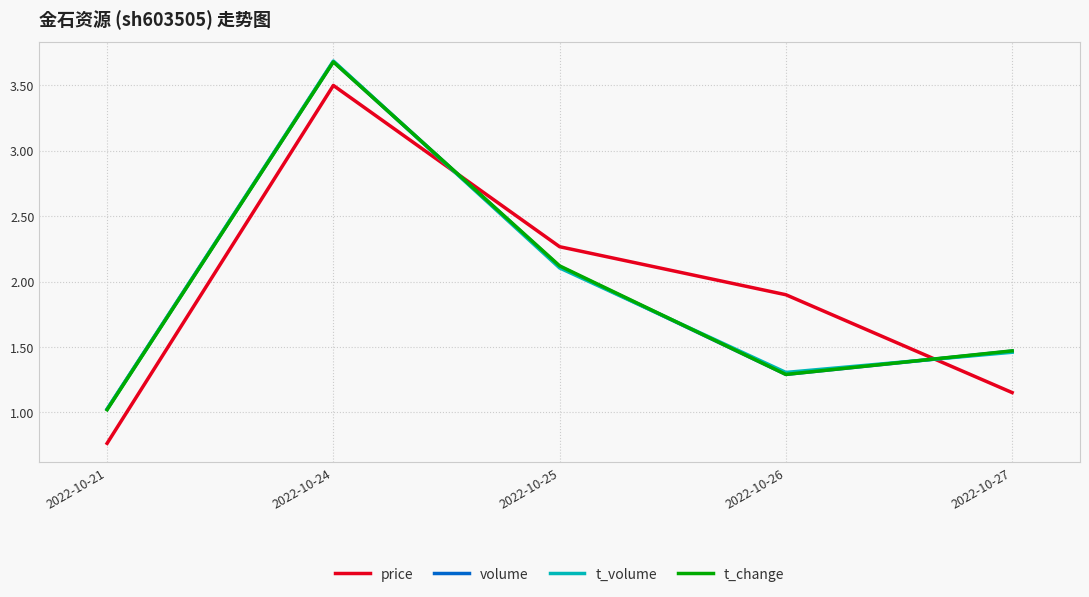

What is the total value across all series at 2022-10-25?

8.6